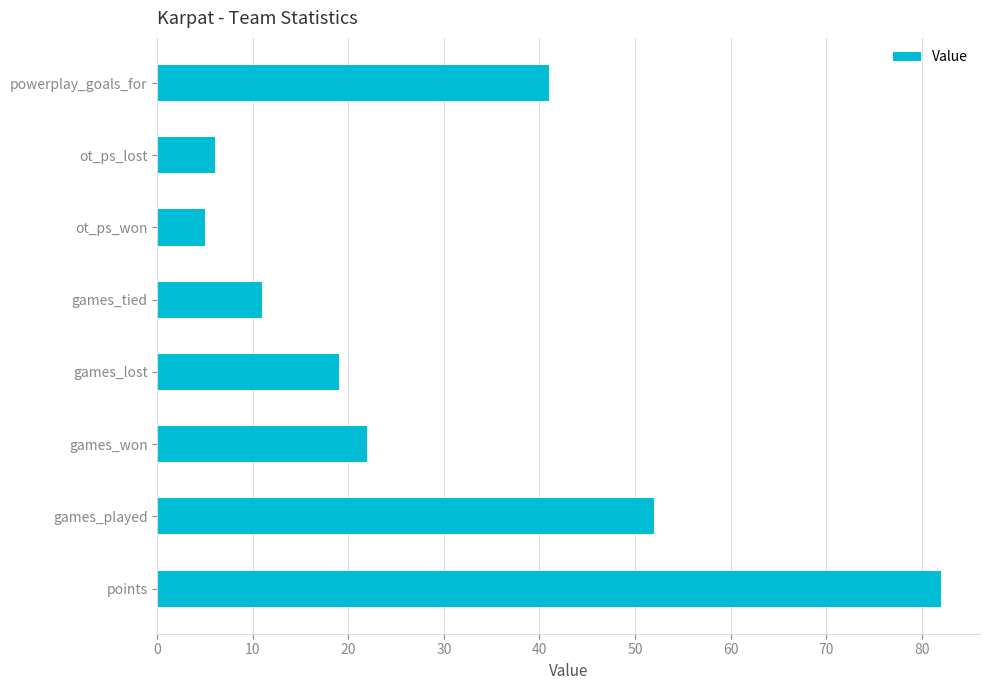

At which label is the value closest to 43?

powerplay_goals_for